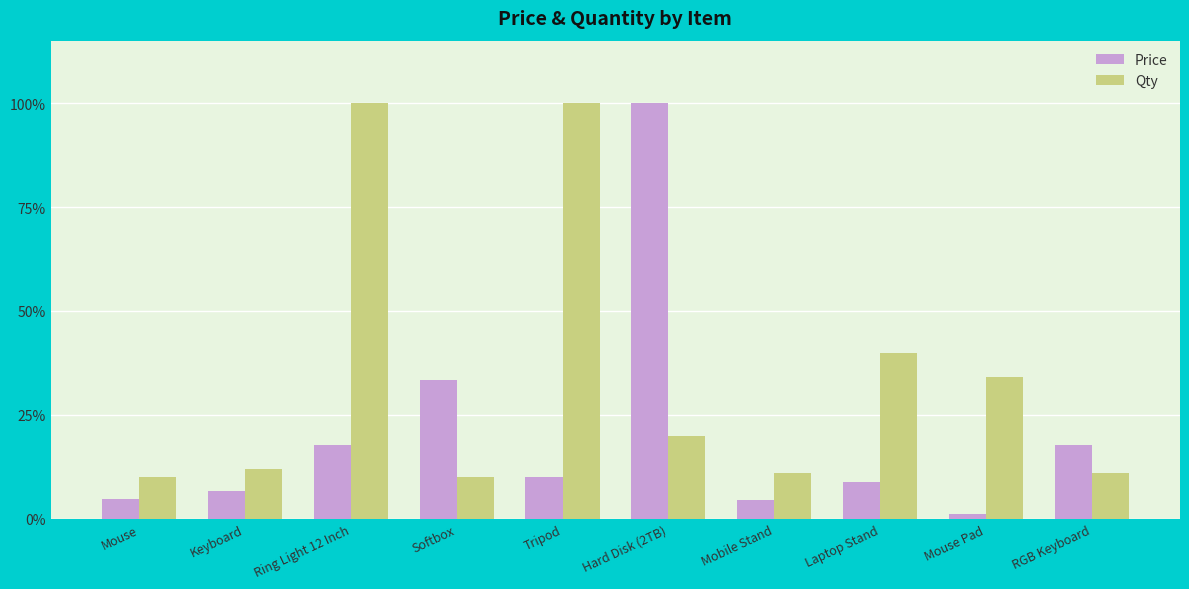

At which label is Price closest to 50?

Softbox